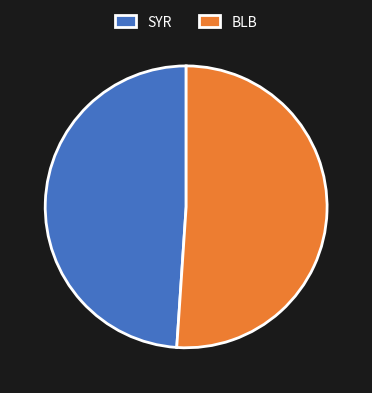

Which has a higher value, SYR or BLB?

BLB